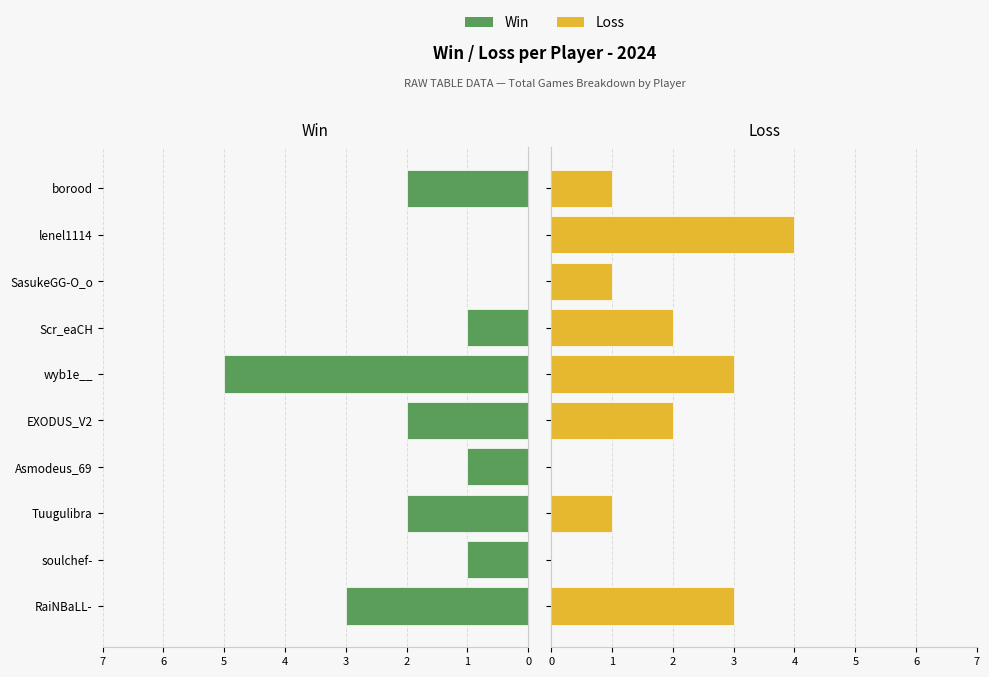

Which has a higher value, Scr_eaCH or wyb1e__?

wyb1e__